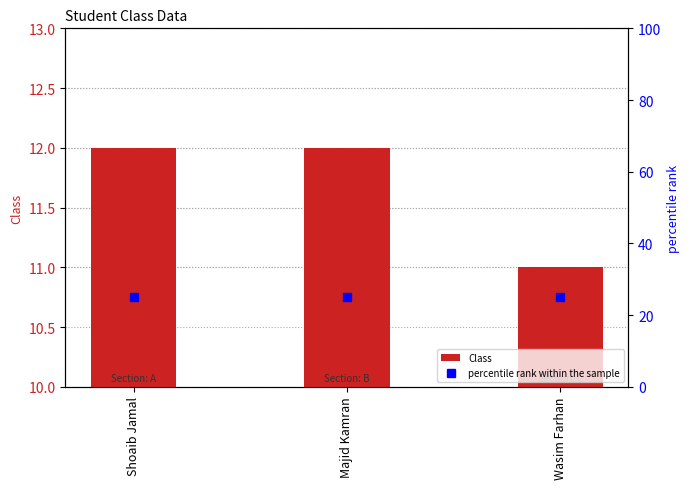

What is the difference between the highest and lowest values at Wasim Farhan?

14